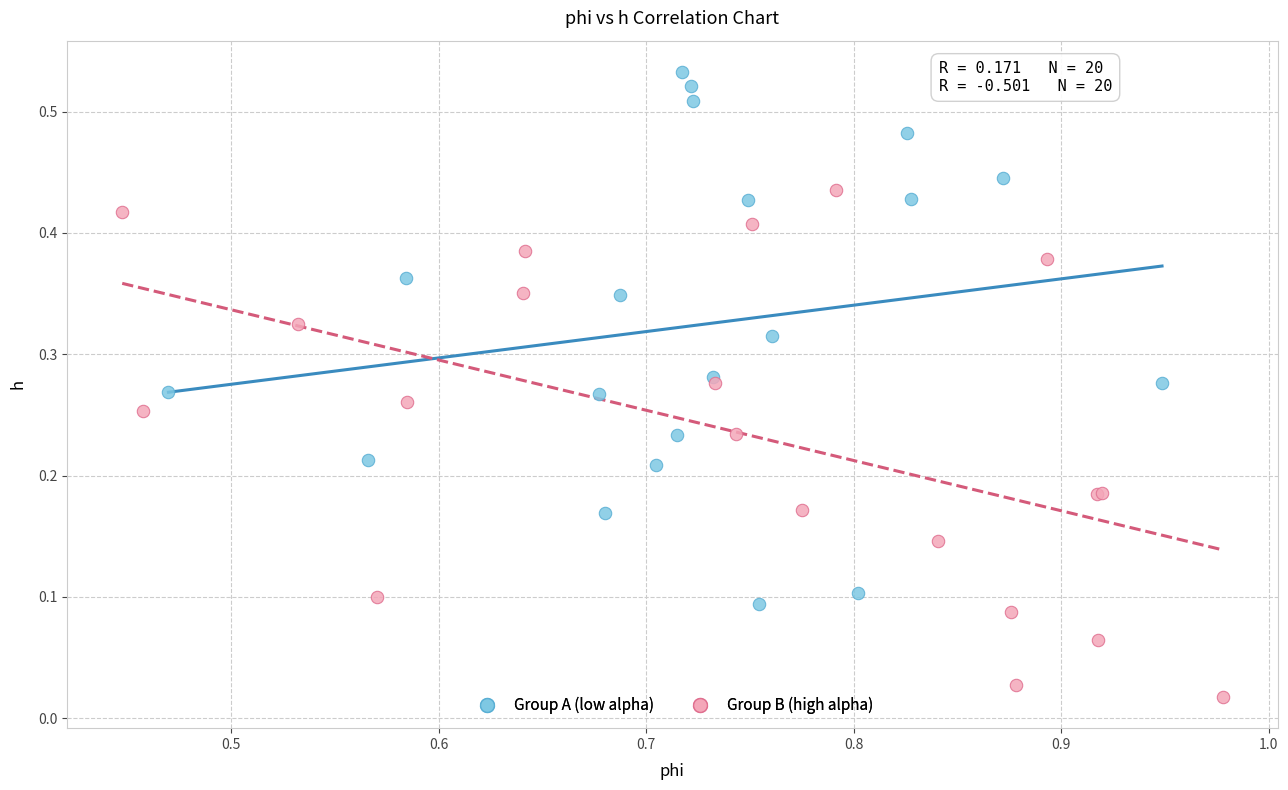

Which series contains the lowest Y value?

Group B (high alpha)